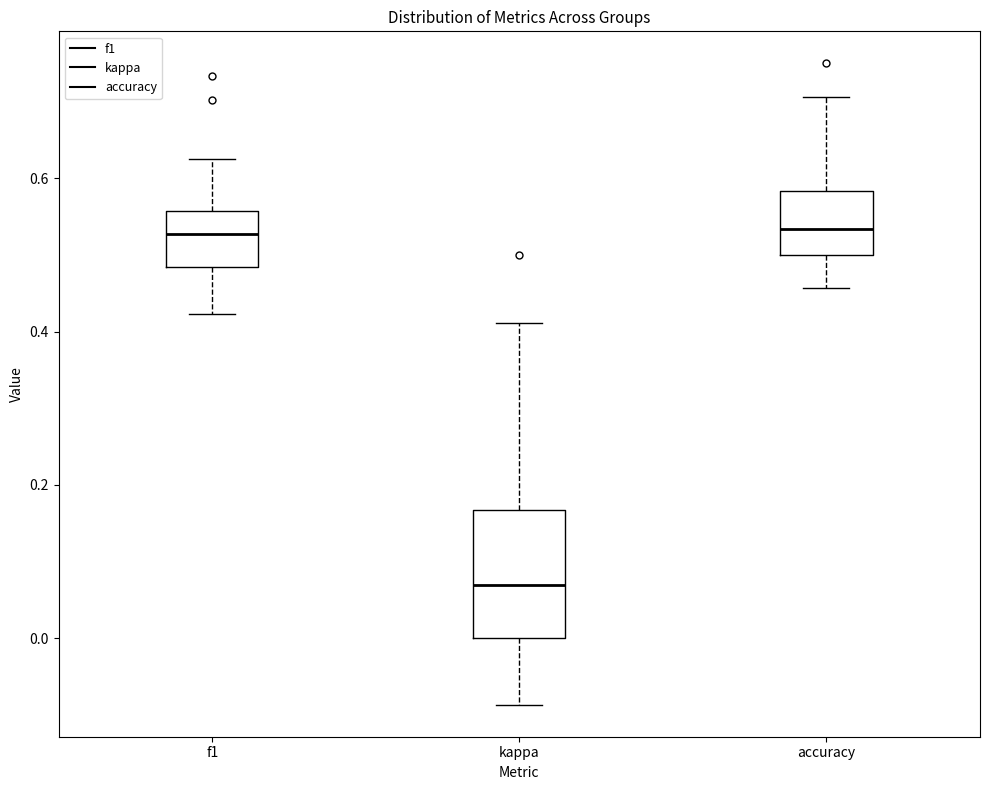

Where does the median line of the box for f1 sit on the y-axis? The values are not printed on the chart, so give them approximately, as read against the axis.

0.52